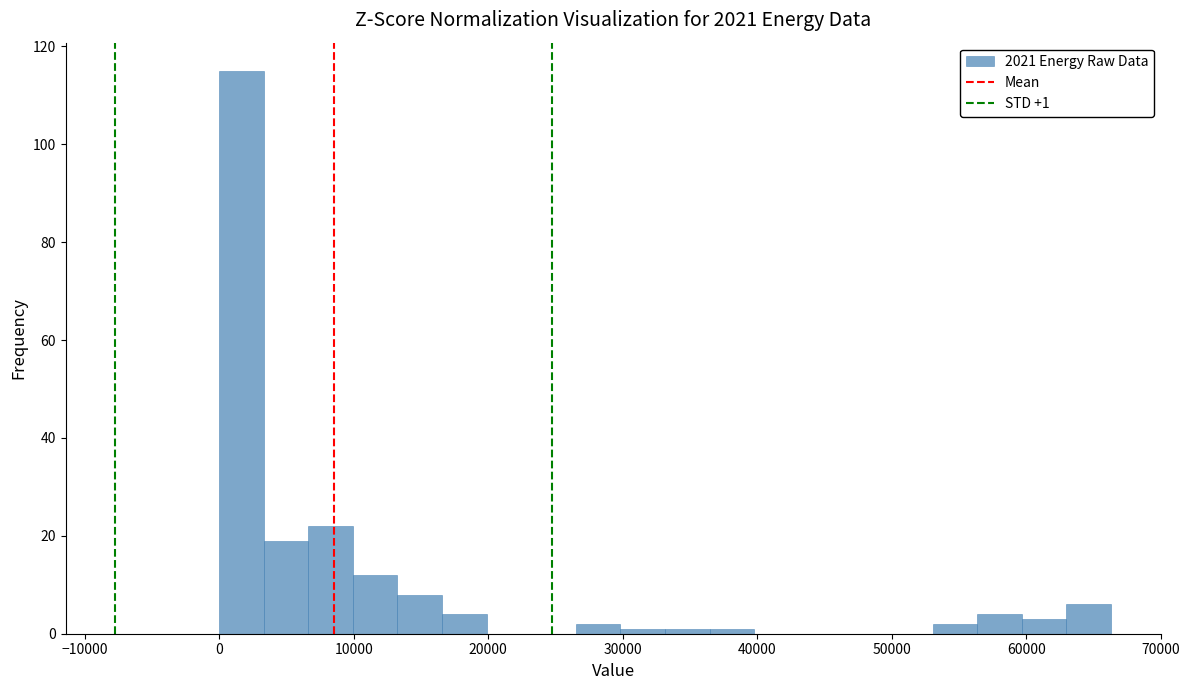

Around what value on the x-axis is the tallest bar? Give the approximate position of its centre, as read against the axis.

2000